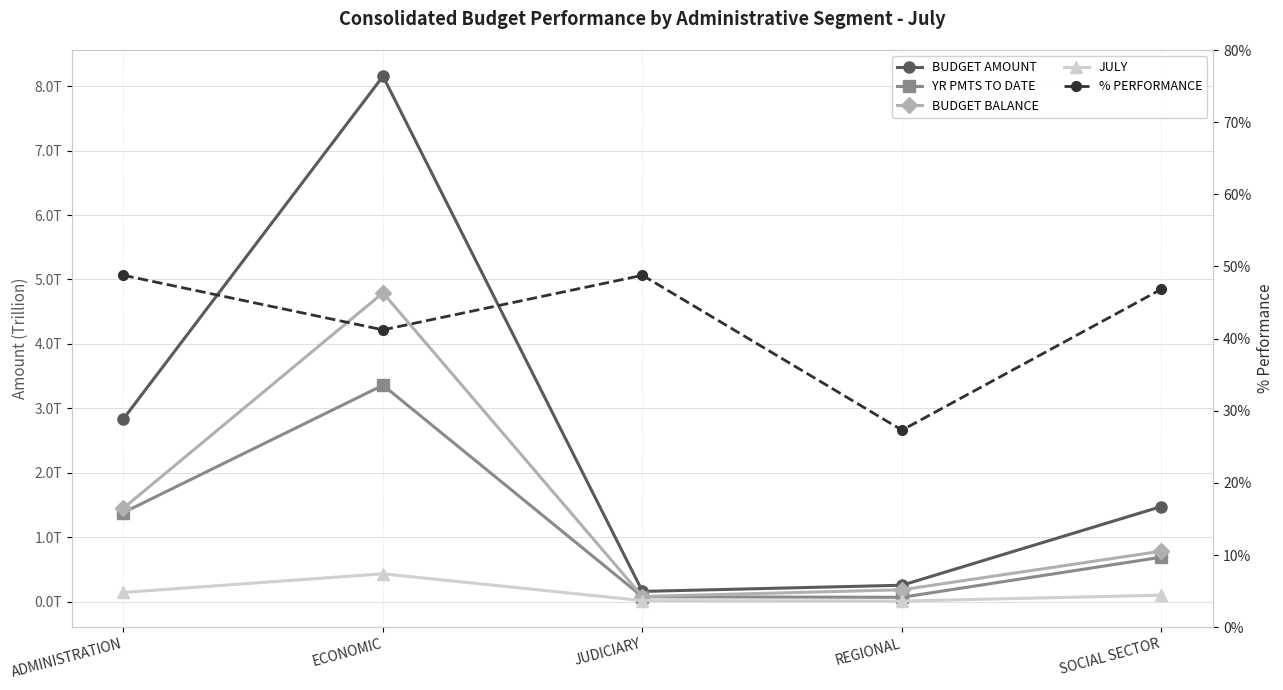

Reading left to right, list all the values displayed in this chart.

BUDGET AMOUNT: 2.8	8.2	0.2	0.3	1.5
YR PMTS TO DATE: 1.4	3.4	0.1	0.1	0.7
BUDGET BALANCE: 1.5	4.8	0.1	0.2	0.8
JULY: 0.1	0.4	0.0	0.0	0.1
% PERFORMANCE: 0.5	0.4	0.5	0.3	0.5